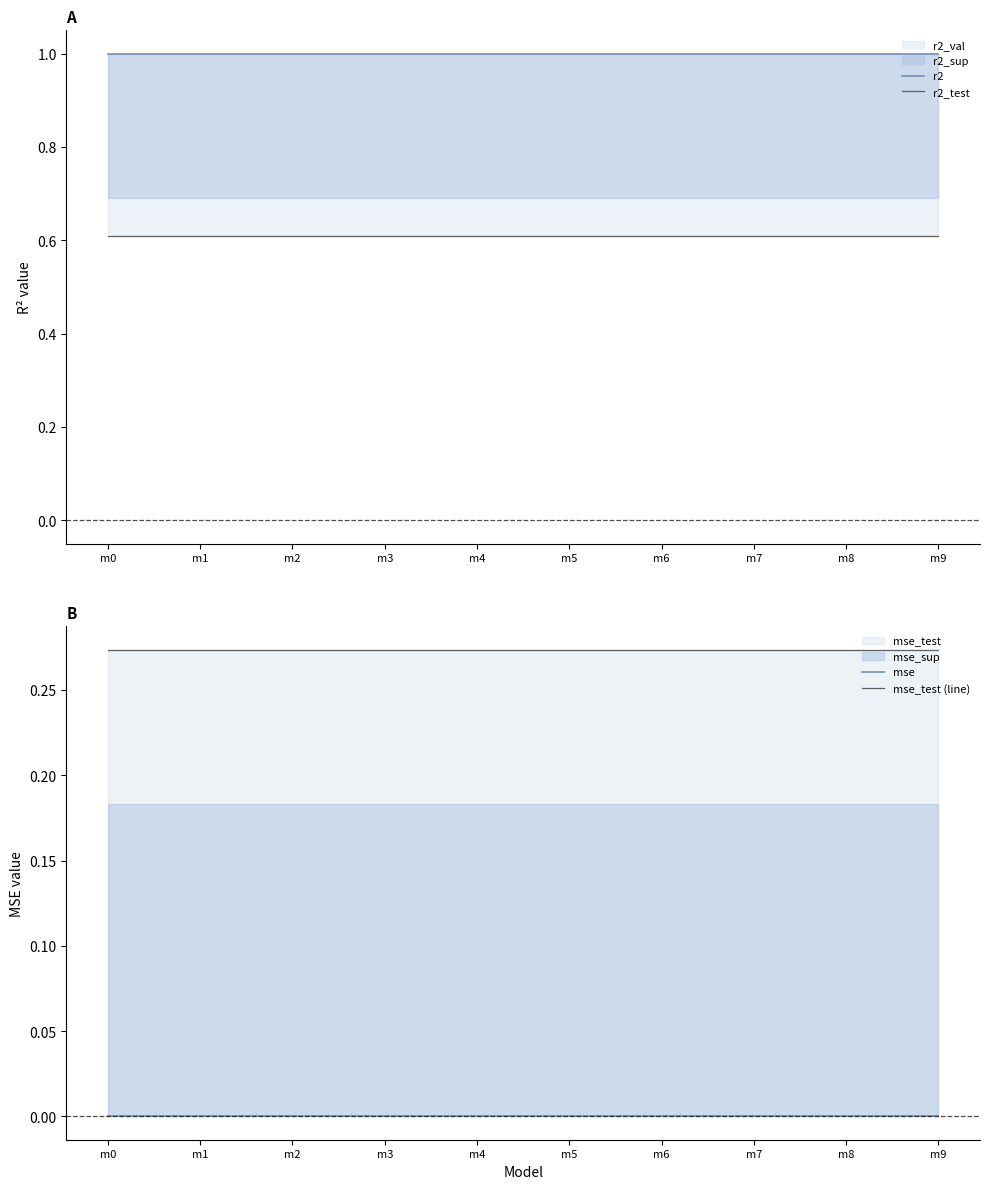

True or false: mse_test (line) has more than 2 interior local peaks.

False